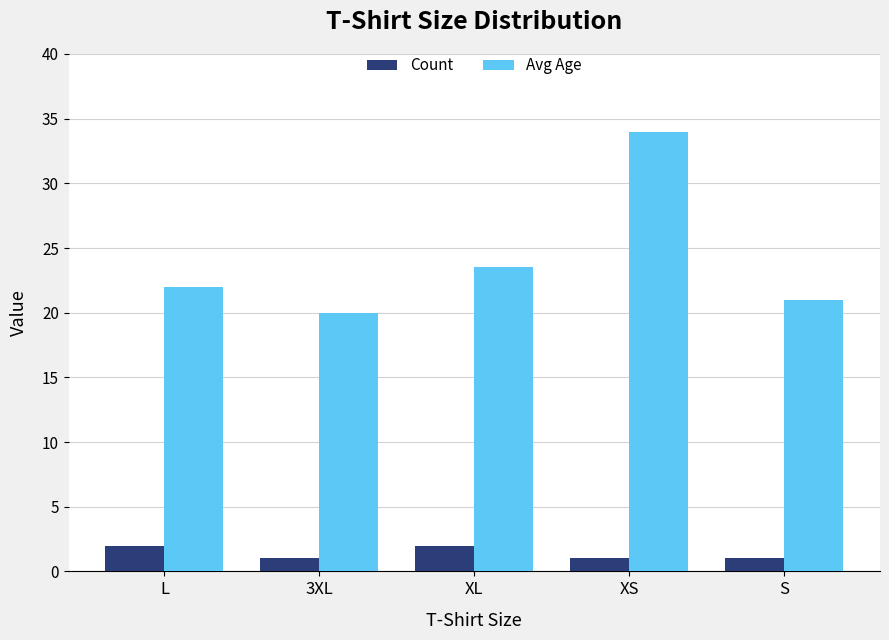

What is the lowest value of the Count series?

1.0